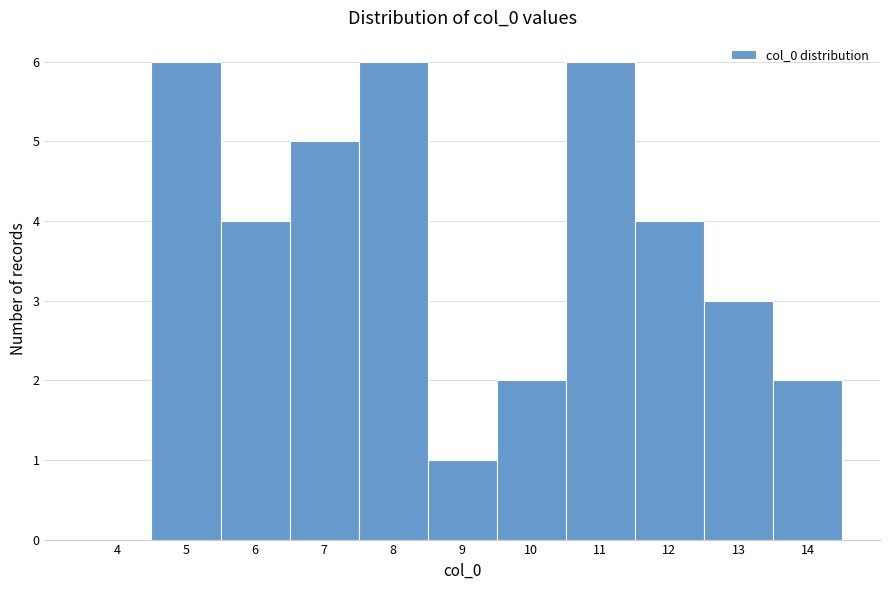

Reading left to right, list all the values displayed in this chart.

4=0	5=6	6=4	7=5	8=6	9=1	10=2	11=6	12=4	13=3	14=2